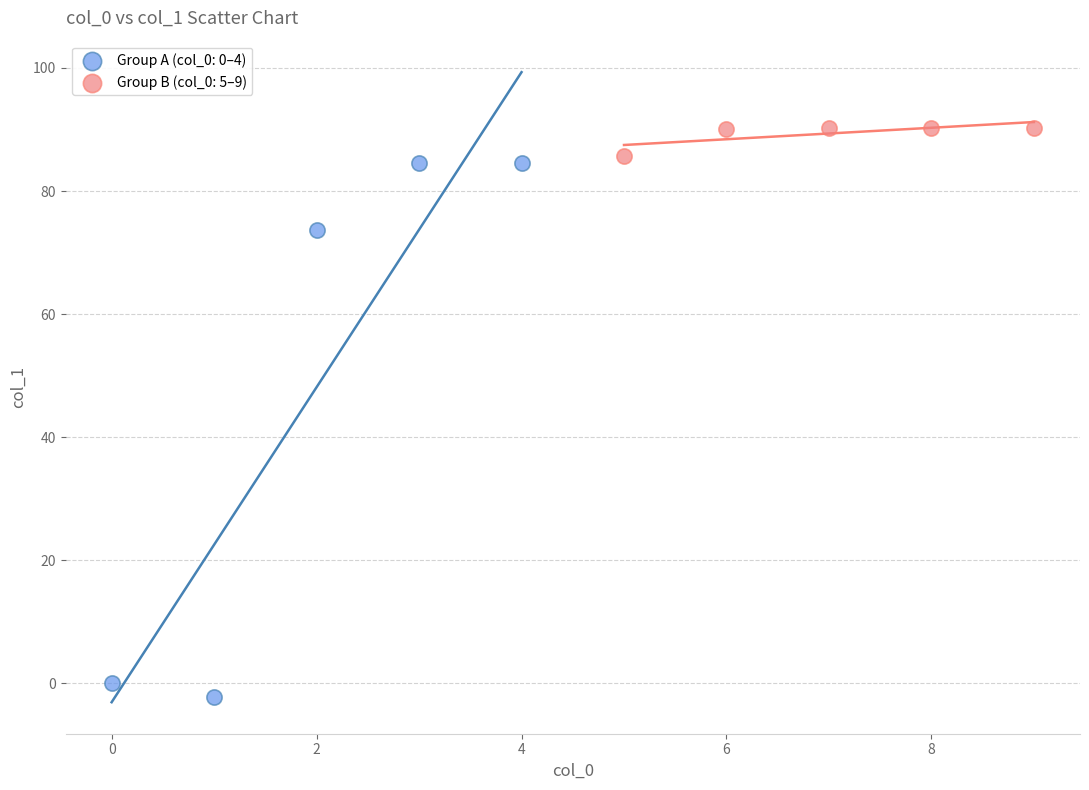

Which series contains the highest Y value?

Group B (col_0: 5–9)